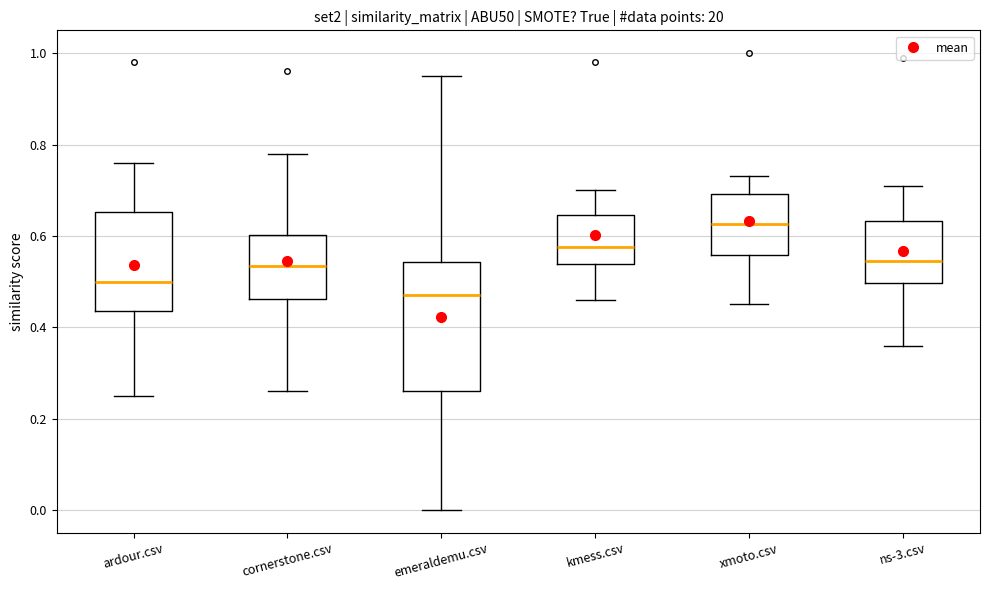

Which box's median line is the highest?

xmoto.csv